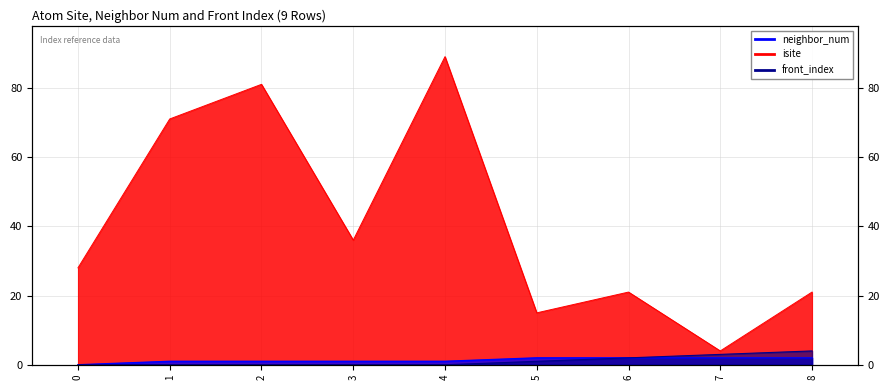

At how many categories does at least one series exceed 62?

3